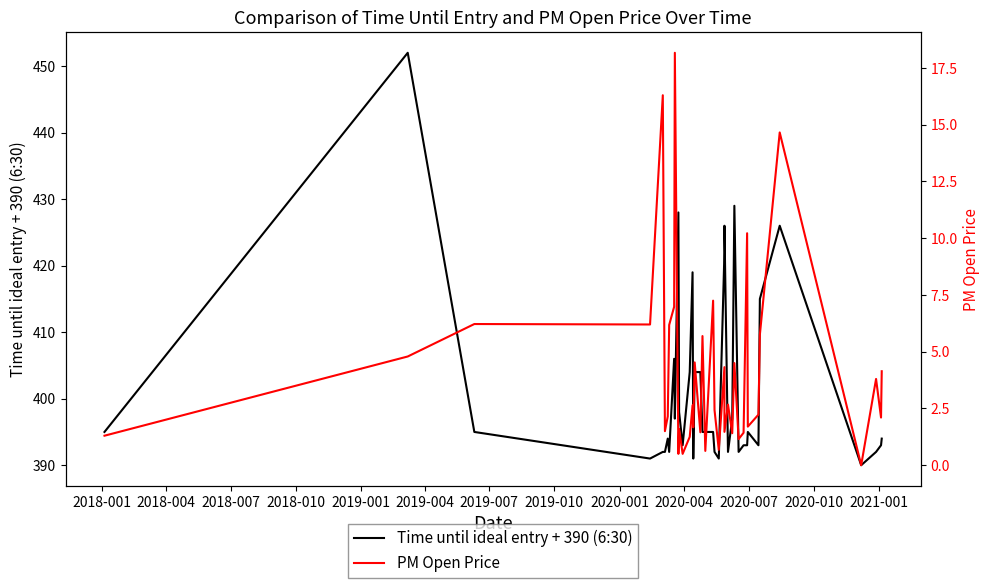

At how many categories does at least one series exceed 172?

39